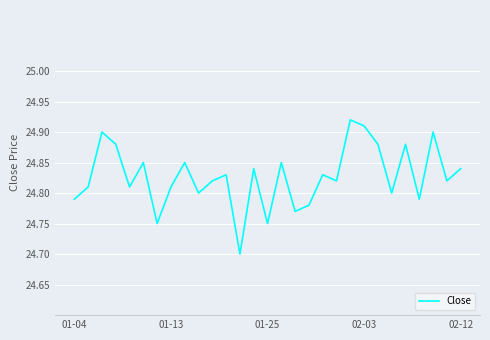

What is the smallest value displayed?

24.7